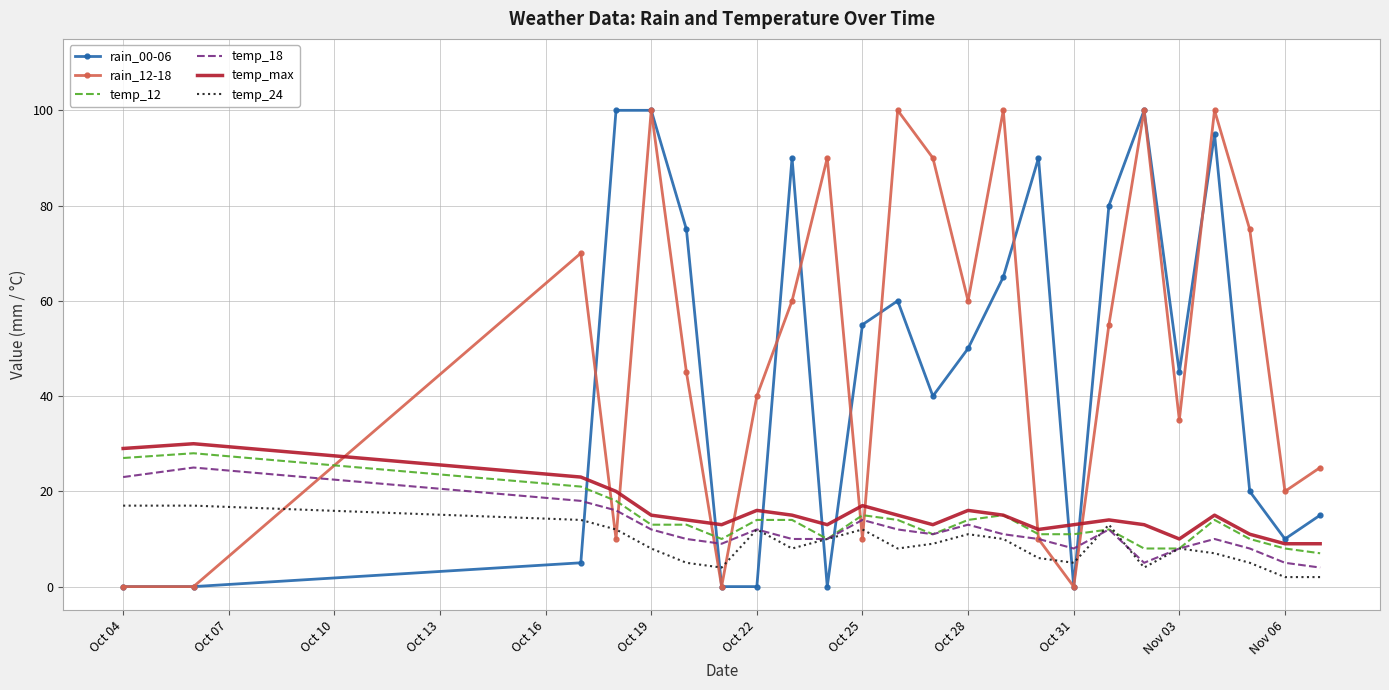

True or false: rain_00-06 and temp_18 cross at least once.

True